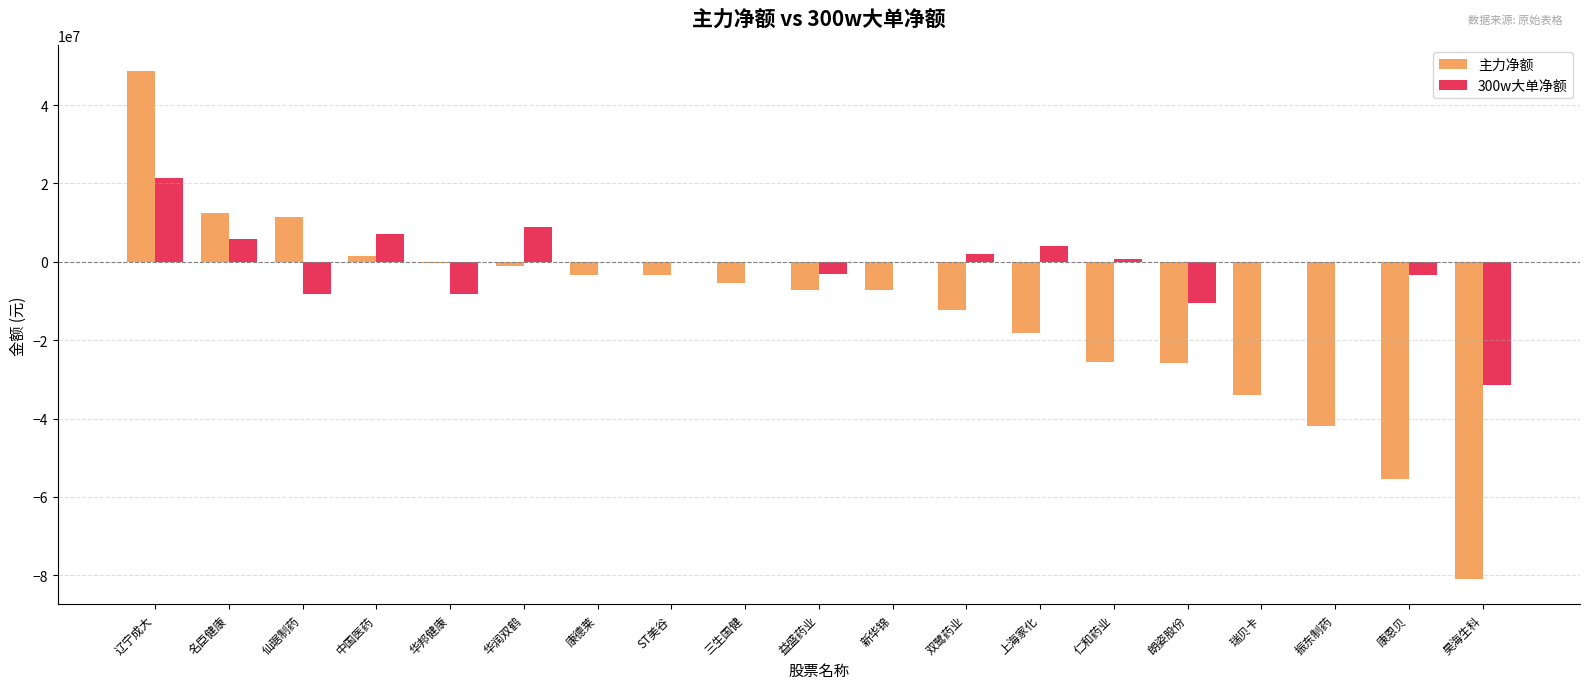

True or false: 300w大单净额 has a value of 5753272 at 名臣健康.

True